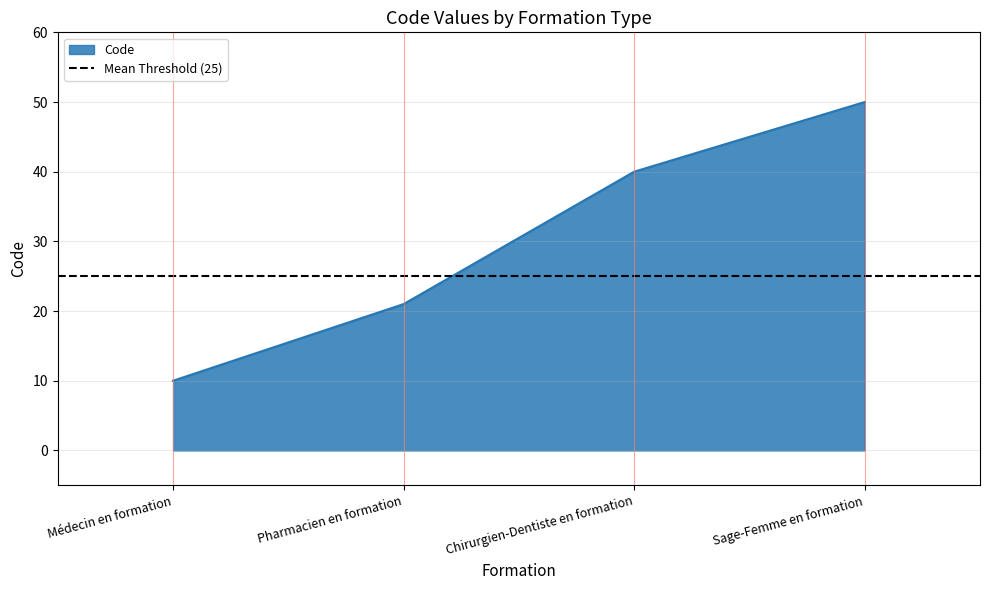

The value of Code at Sage-Femme en formation is 10. True or false?

False